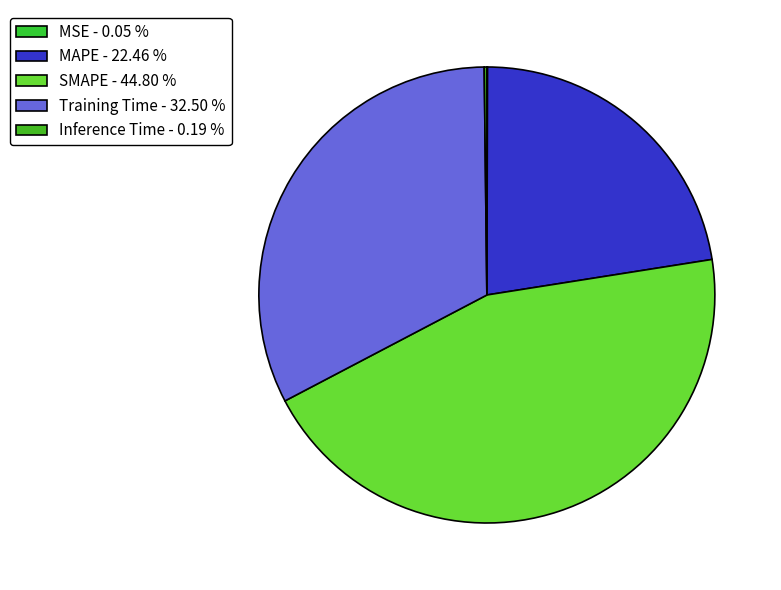

The SMAPE slice represents 56% of the pie. True or false?

False